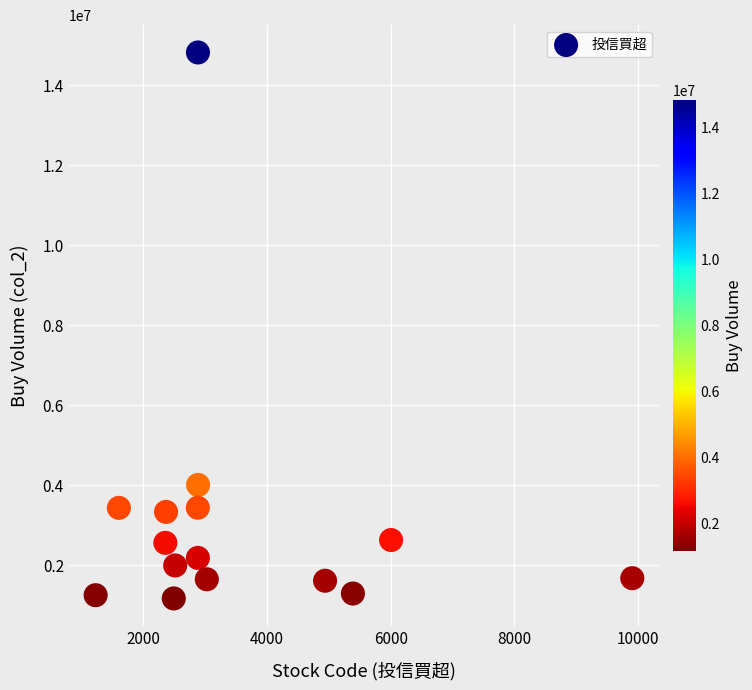

What Y value in the scatter plot is closest to 7997500?

4014000